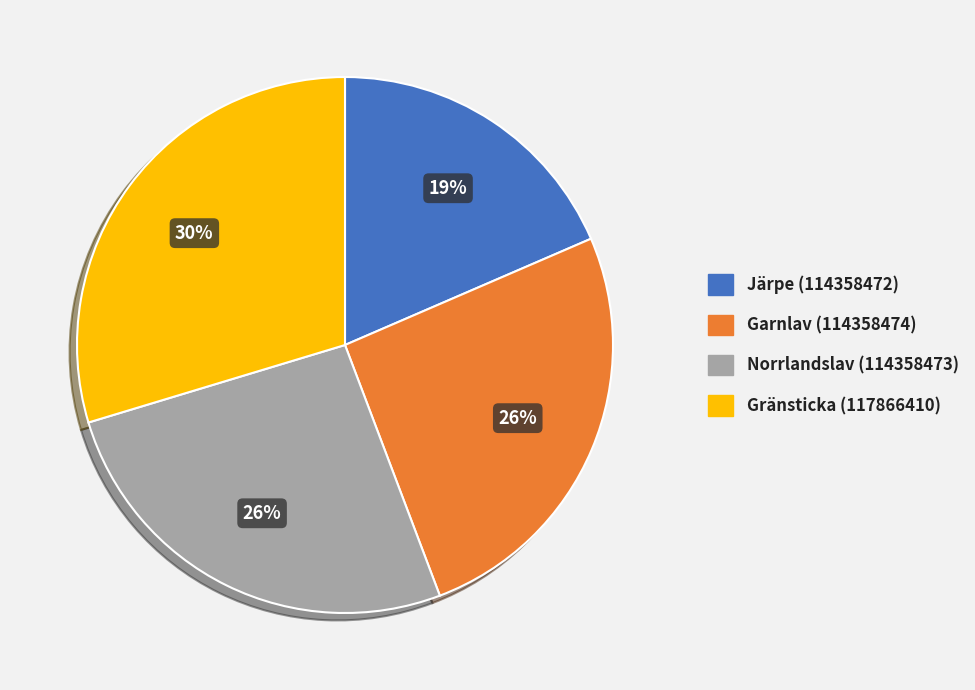

Is it true that Norrlandslav (114358473) is 26% of the pie?

True